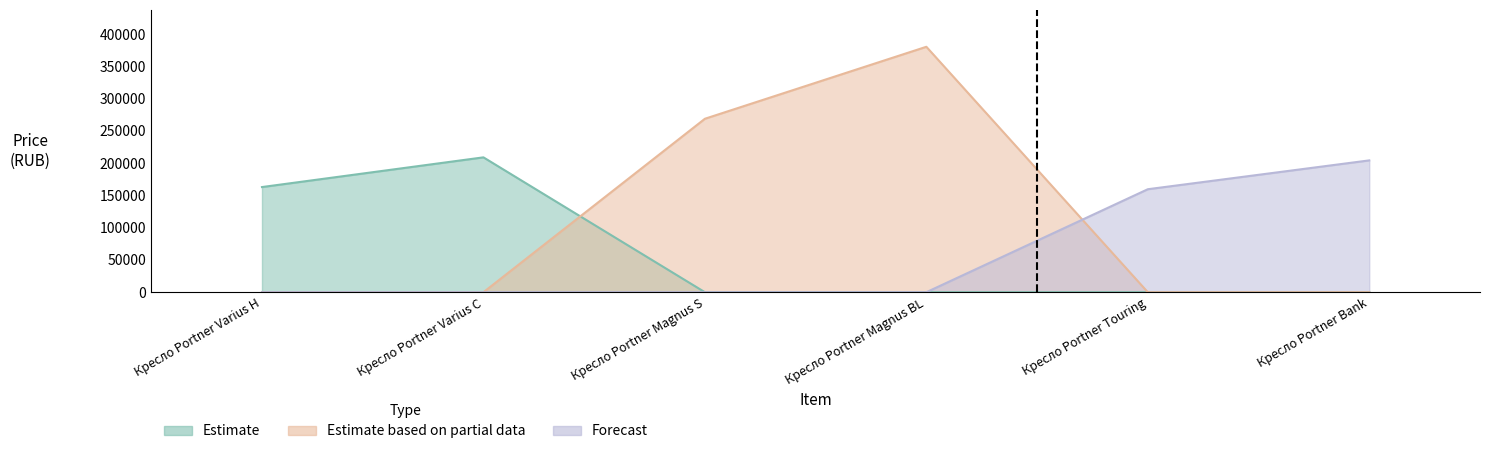

What is the difference between the maximum and minimum values in the Forecast series?

204288